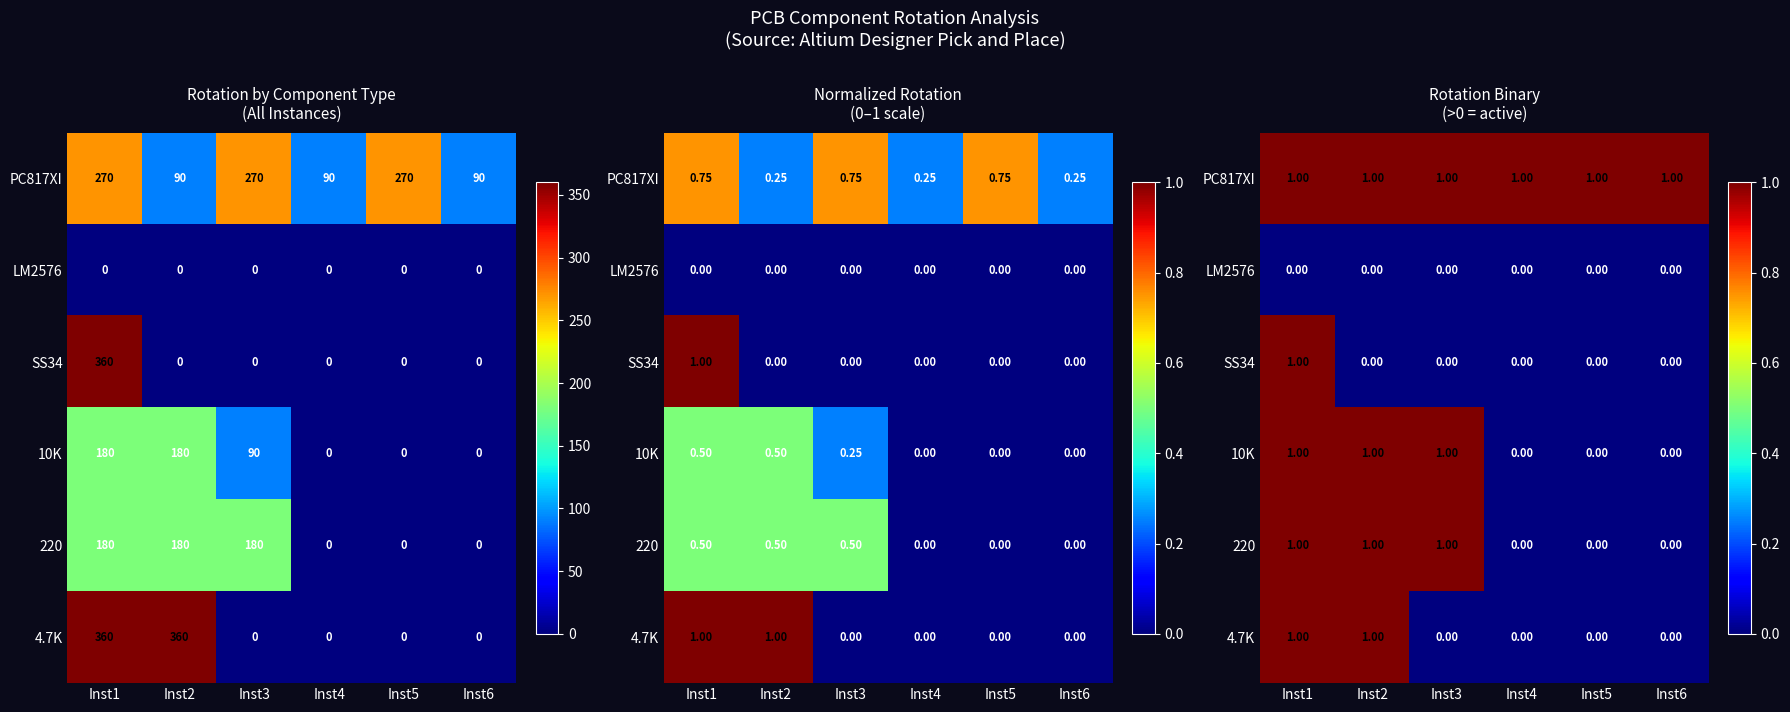

True or false: PC817XI has a value of 0 at Inst1.

False